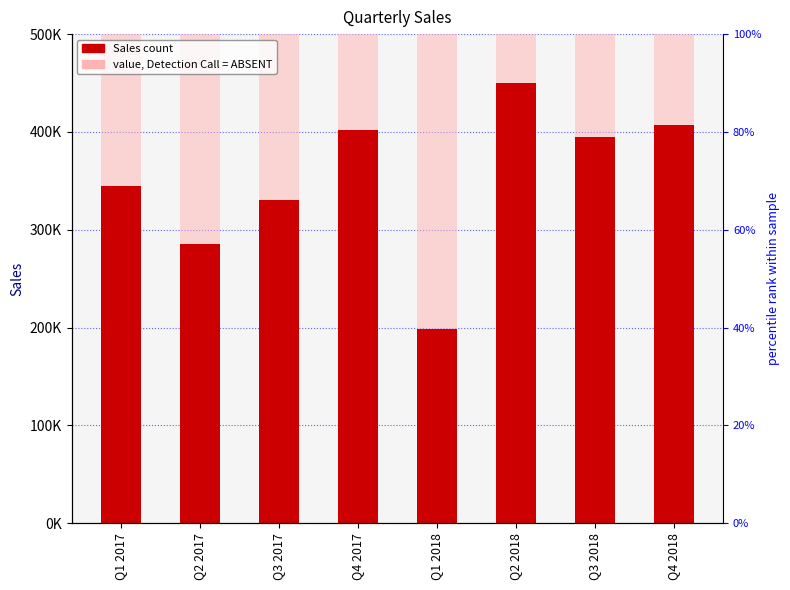

How many bars are there in each group?

2